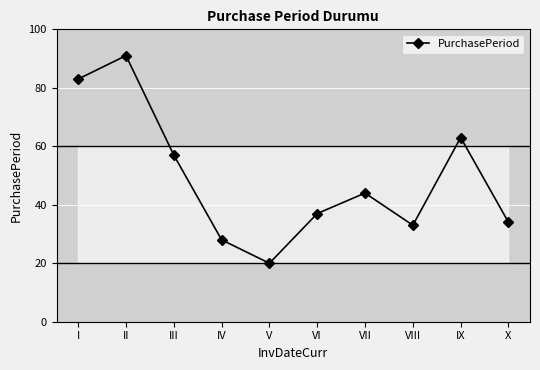

True or false: the data shows 50 at VIII.

False